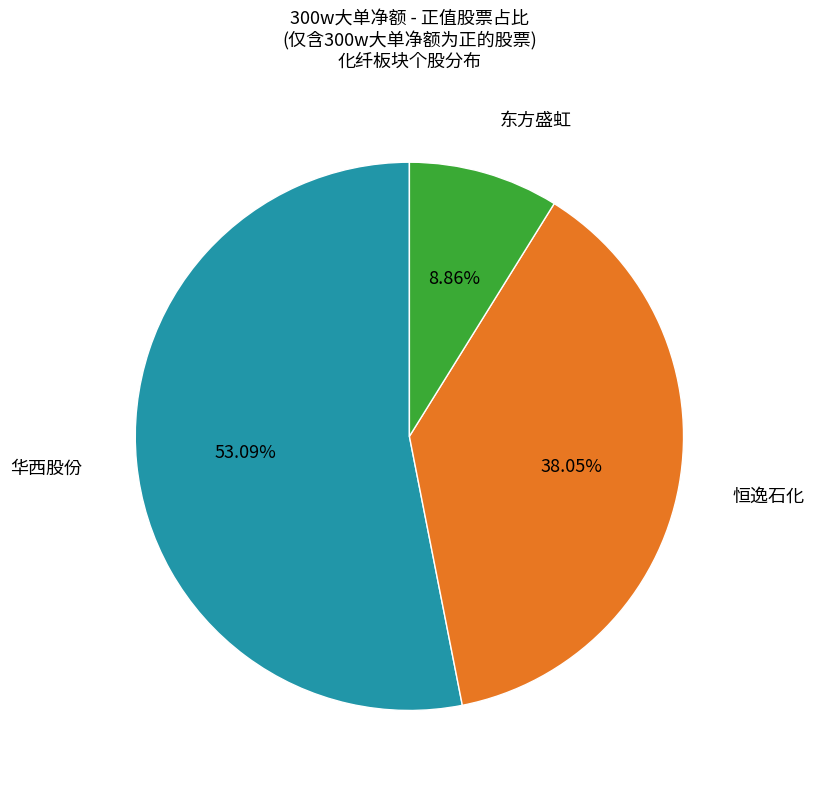

Is there any slice that represents more than half of the pie?

Yes